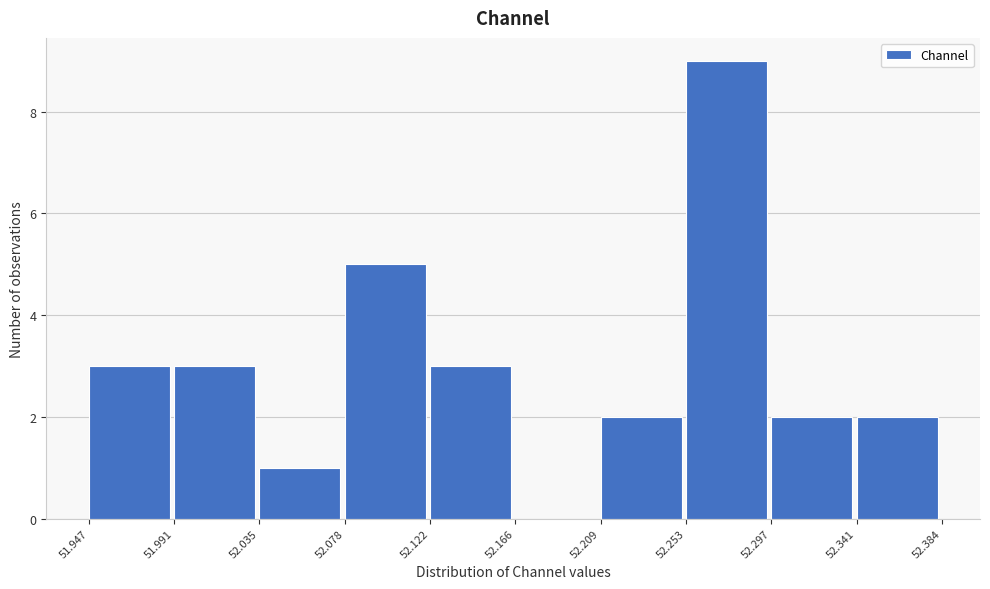

Reading left to right, transcribe this chart: for each bar, give the range it covers on the x-axis and its height. The values are not printed on the chart, so give them approximately, as read against the axis.

51.947 to 51.991: 3
51.991 to 52.035: 3
52.035 to 52.078: 1
52.078 to 52.122: 5
52.122 to 52.166: 3
52.166 to 52.209: 0
52.209 to 52.253: 2
52.253 to 52.297: 9
52.297 to 52.341: 2
52.341 to 52.384: 2